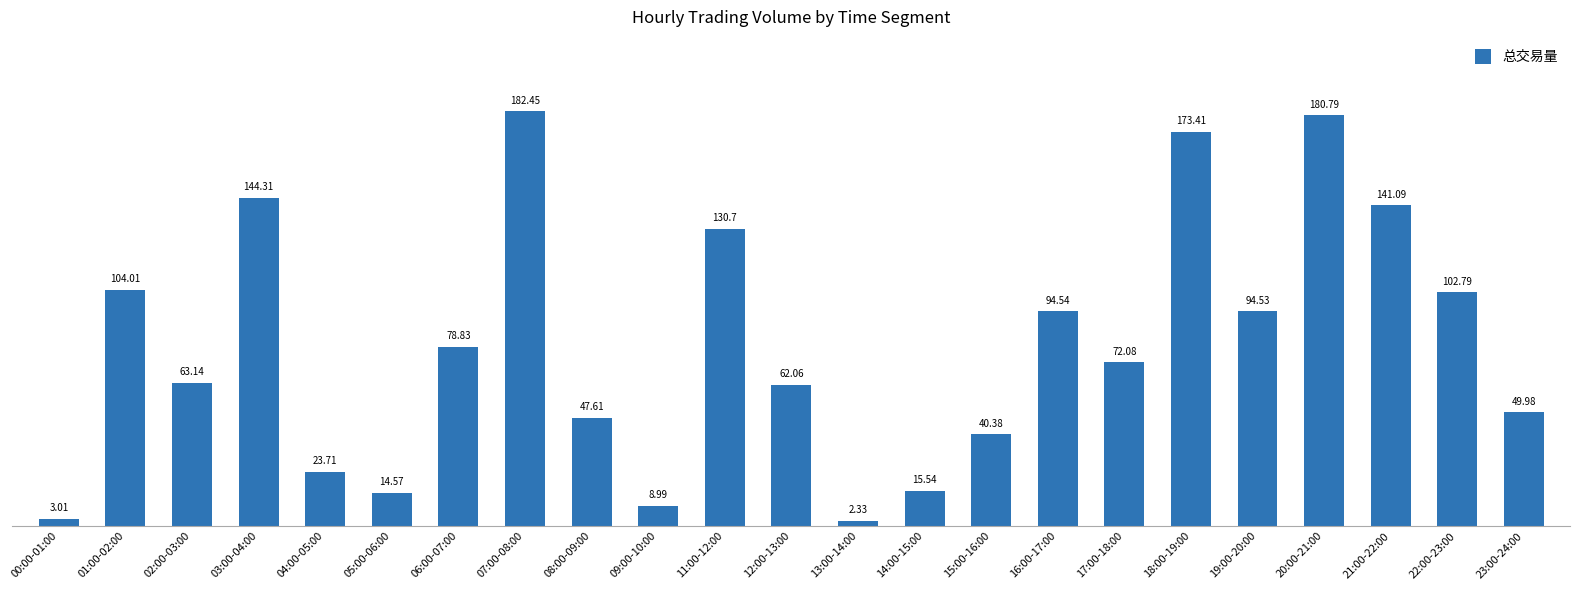

Rank the categories by value from lowest to highest.

13:00-14:00, 00:00-01:00, 09:00-10:00, 05:00-06:00, 14:00-15:00, 04:00-05:00, 15:00-16:00, 08:00-09:00, 23:00-24:00, 12:00-13:00, 02:00-03:00, 17:00-18:00, 06:00-07:00, 19:00-20:00, 16:00-17:00, 22:00-23:00, 01:00-02:00, 11:00-12:00, 21:00-22:00, 03:00-04:00, 18:00-19:00, 20:00-21:00, 07:00-08:00